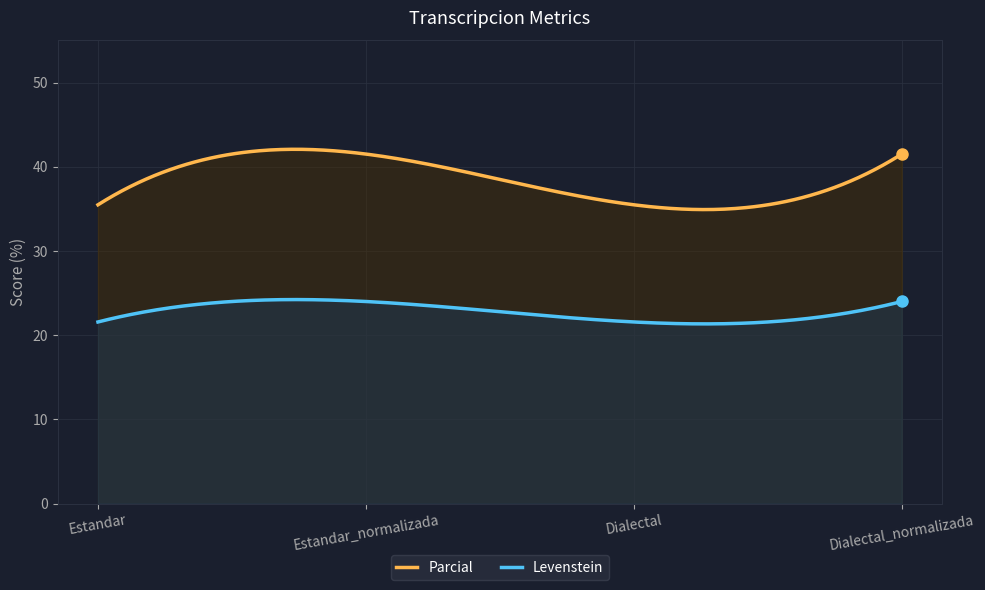

At which category is the sum across all series the highest?

Estandar_normalizada